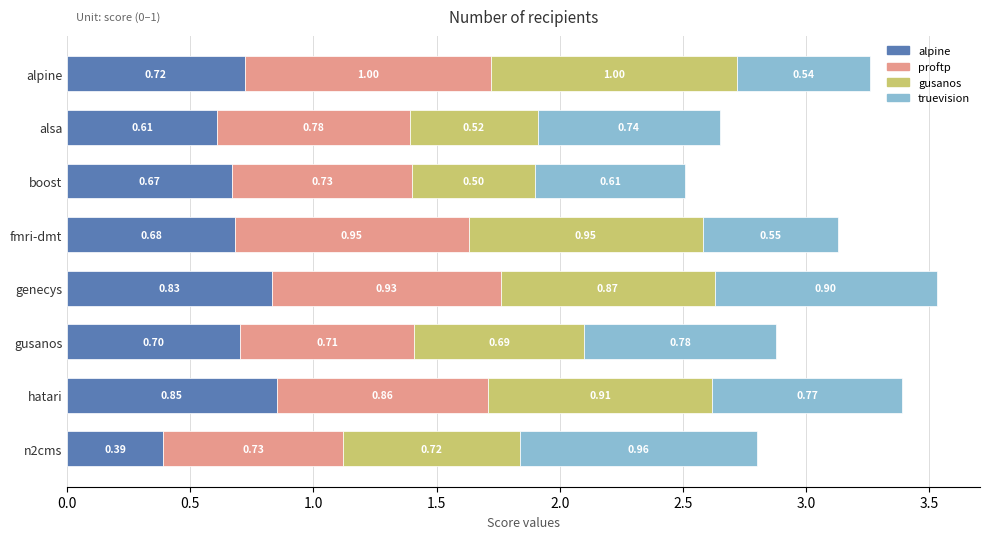

At which category is the sum across all series the highest?

genecys